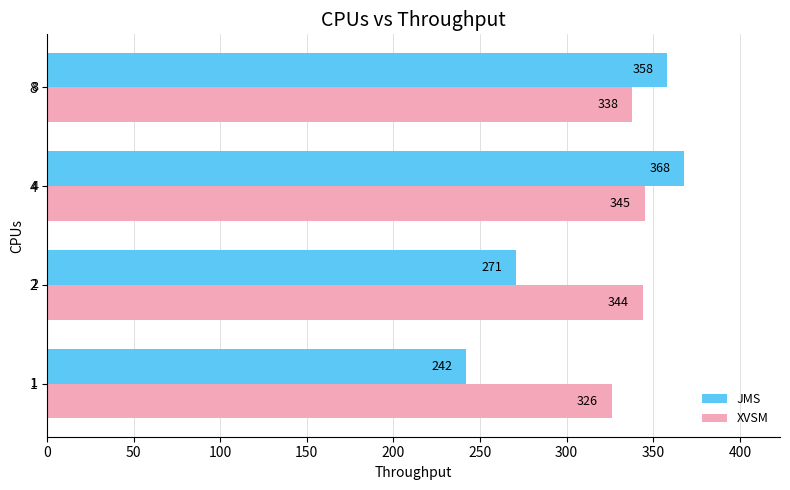

Rank the series by their maximum value, from lowest to highest.

XVSM, JMS